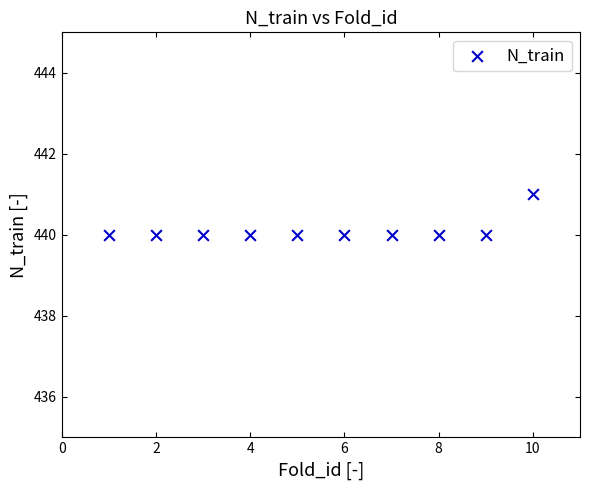

What is the range of X values (max minus min)?

9